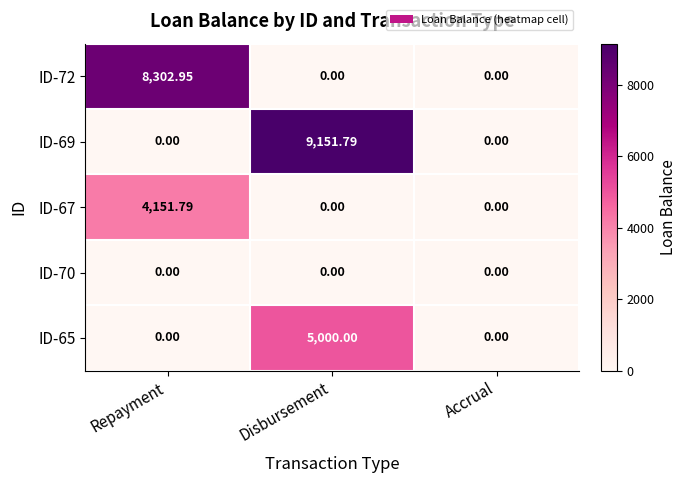

How many series are shown in this chart?

5